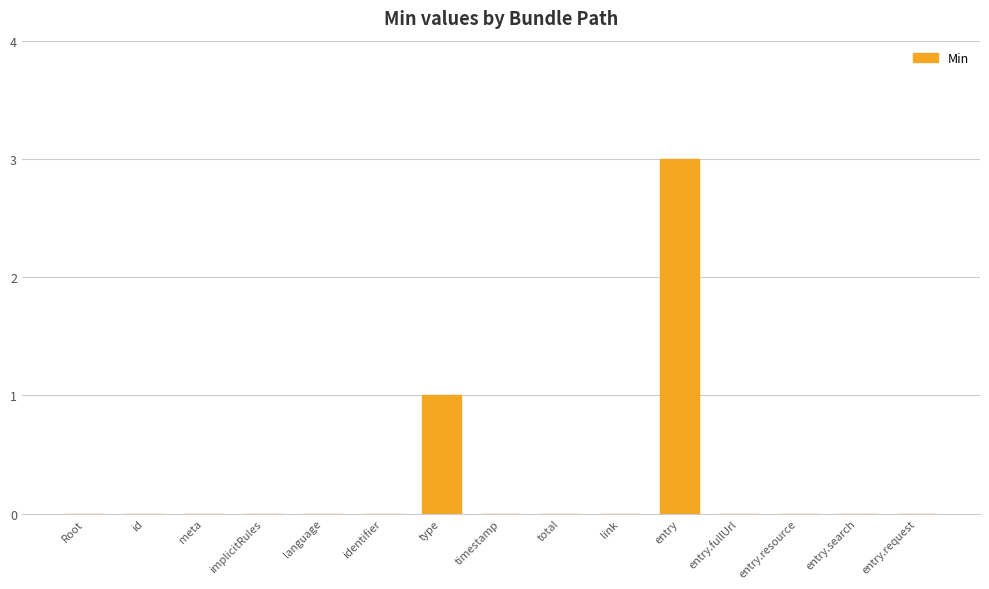

Reading left to right, extract all data points from this chart.

0	0	0	0	0	0	1	0	0	0	3	0	0	0	0